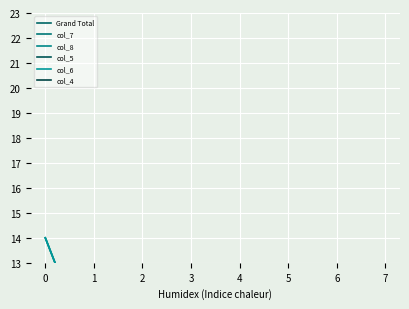

True or false: col_5 and col_8 intersect in this chart.

False